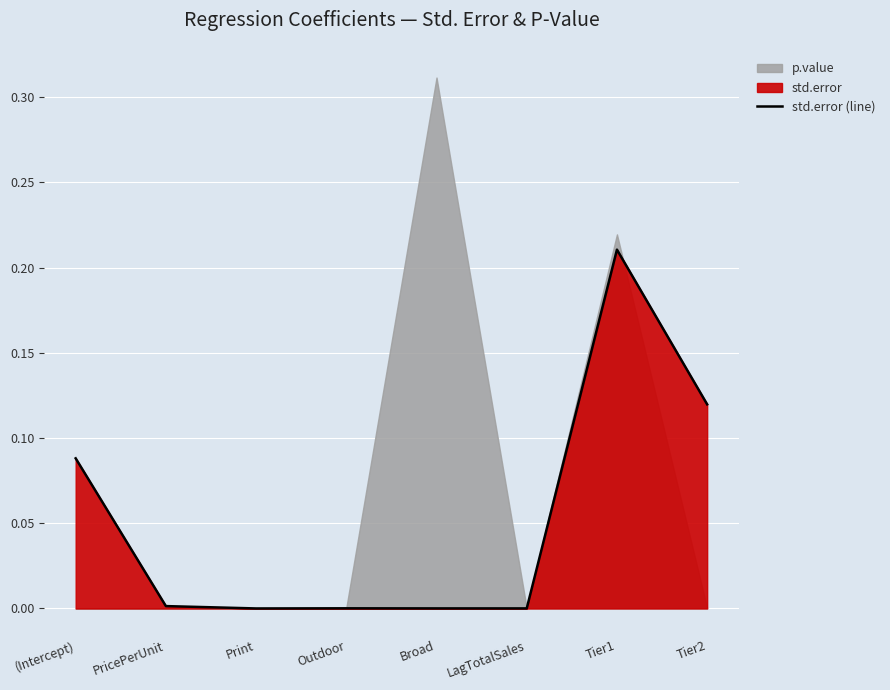

How many interior local peaks (higher than both neighbors) does the data have?

2